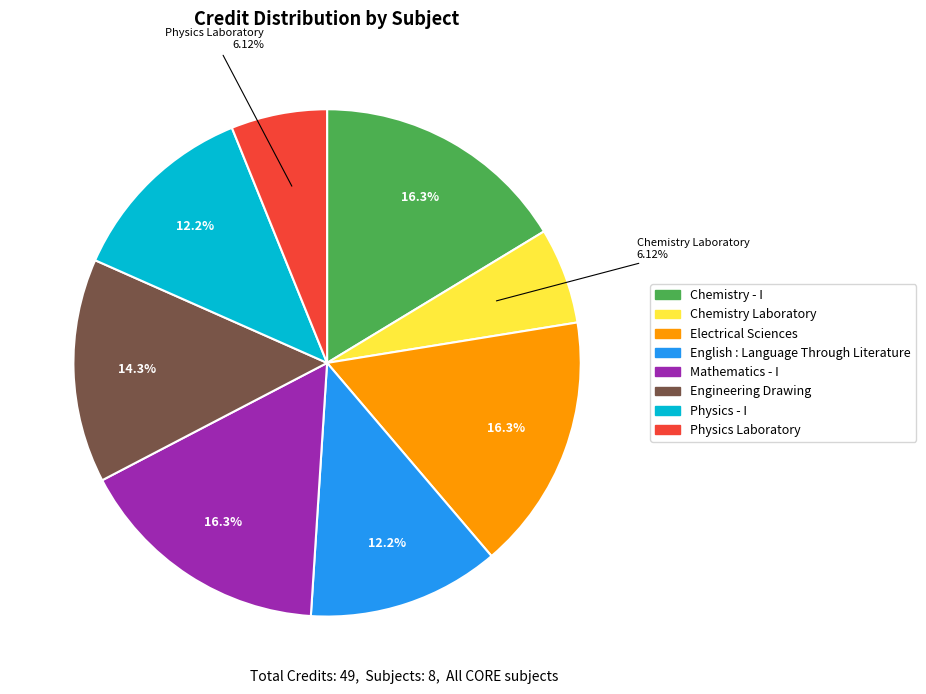

To the nearest percent, what portion does Physics - I represent?

12%